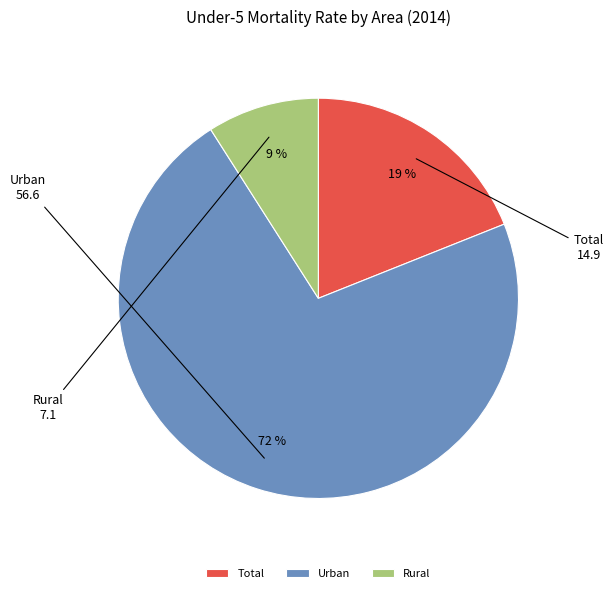

To the nearest percent, what portion does Urban represent?

72%